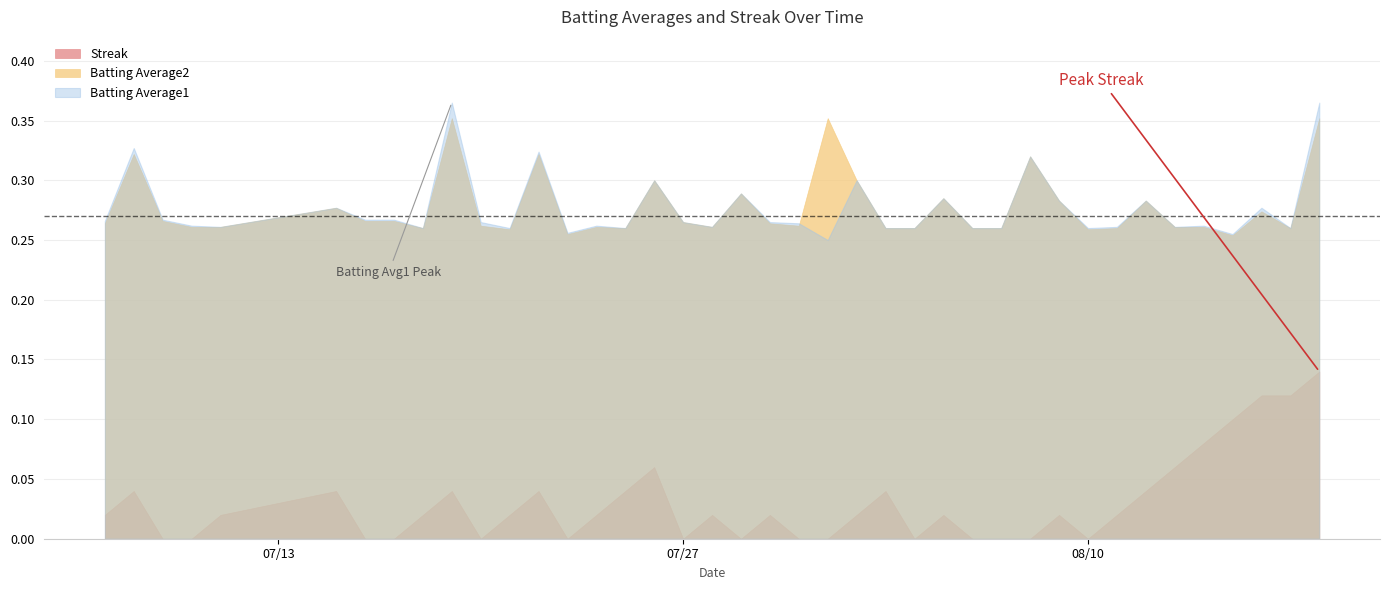

True or false: Streak has more than 0 points higher than both neighbors.

True